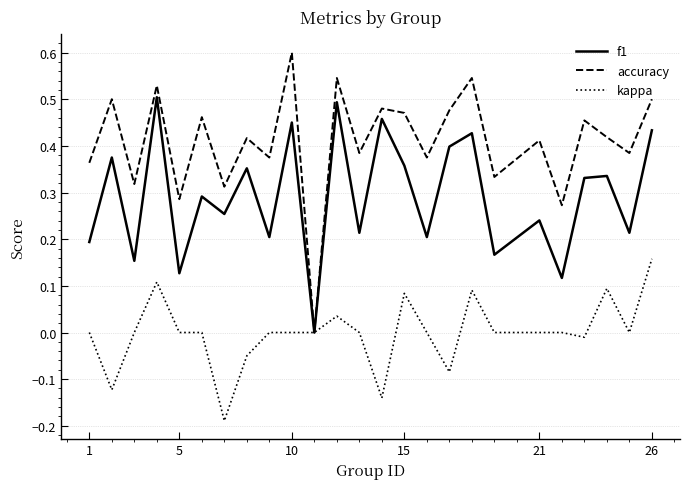

What are all the series names shown in the legend?

f1, accuracy, kappa